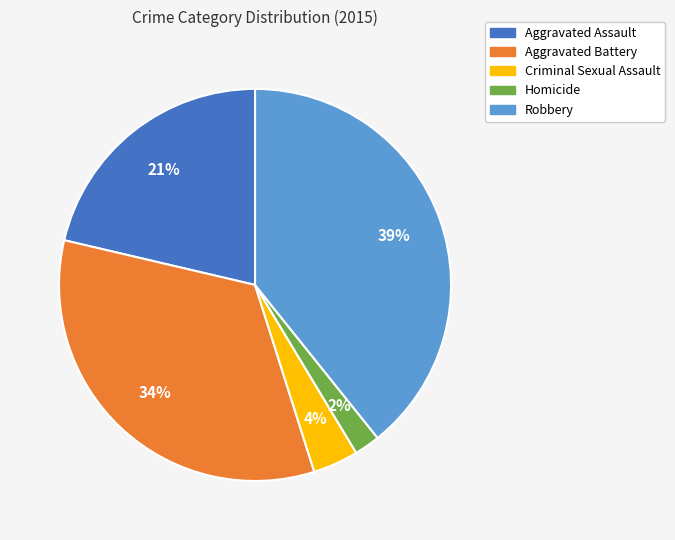

Which slice is the smallest?

Homicide